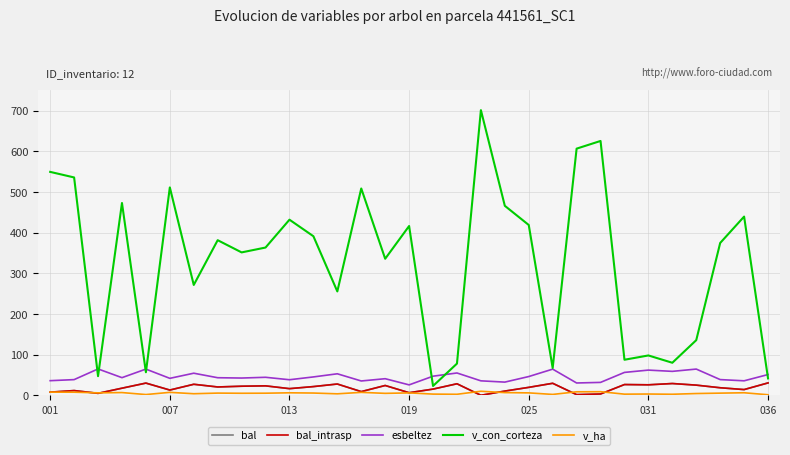

Which category has the highest value in the v_con_corteza series?

18